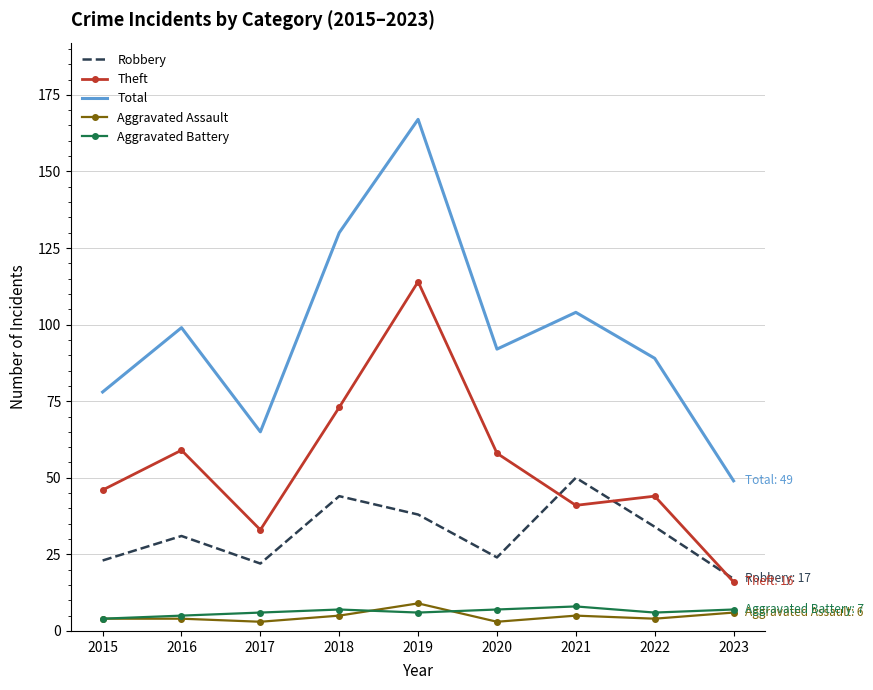

Where is the first local minimum for Robbery?

2017